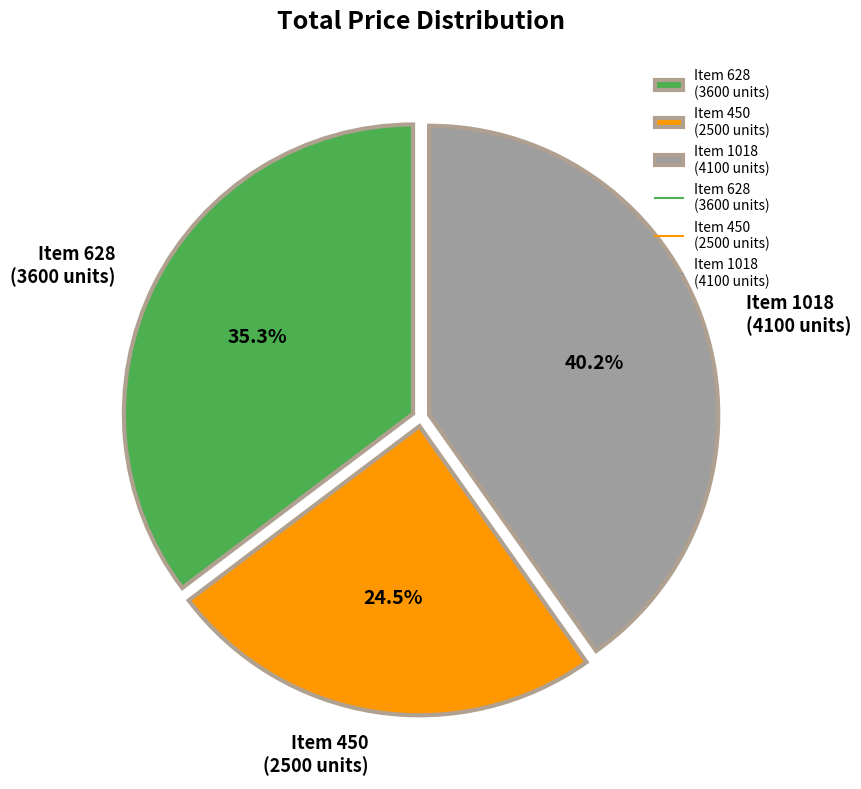

What percentage is NOT represented by Item 628 (3600 units)?

64.7%